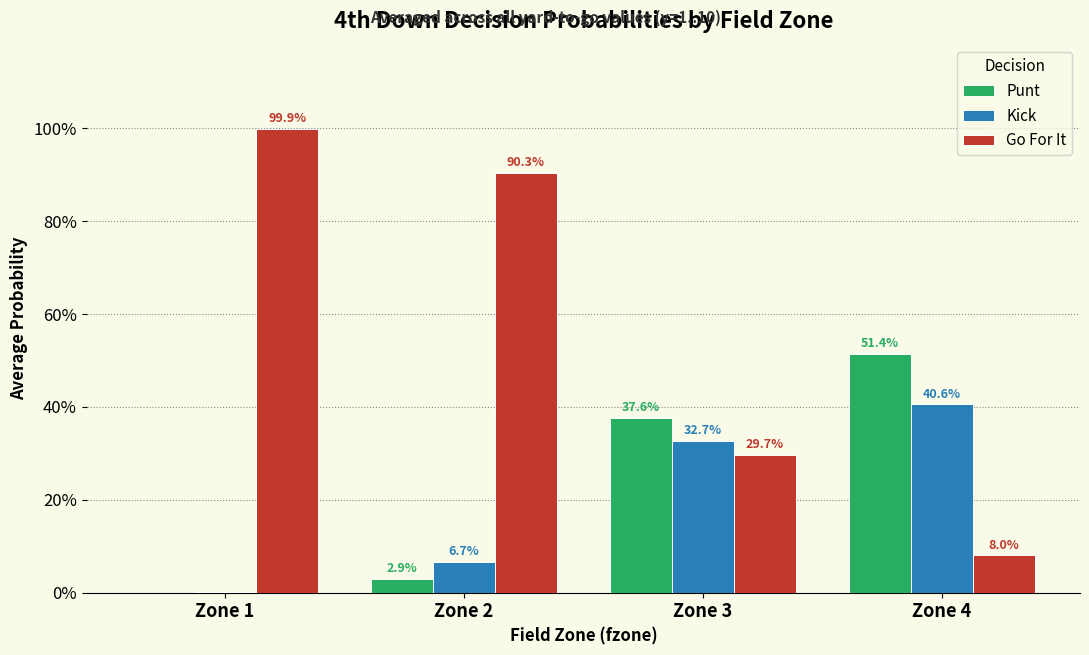

Are the bars horizontal?

No